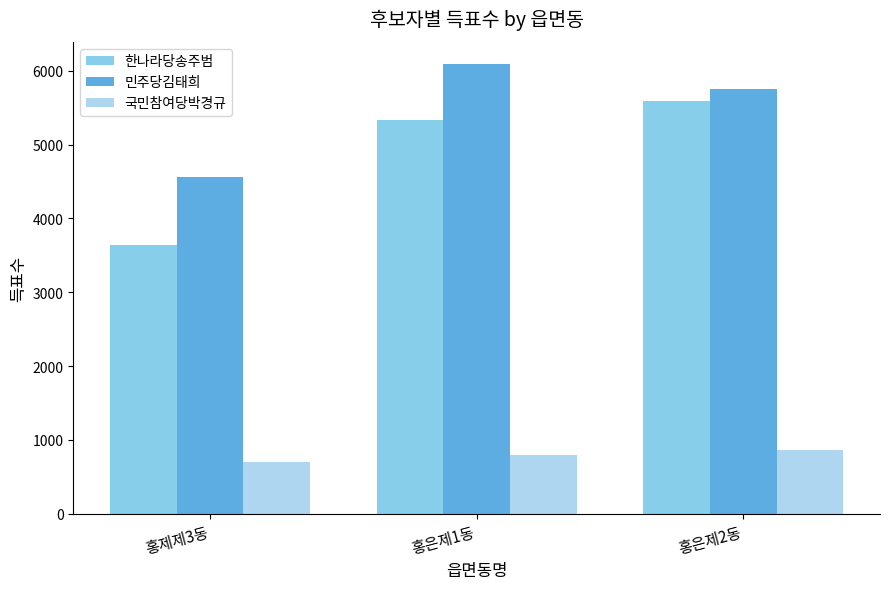

What is the difference between the 국민참여당박경규 values at 홍은제2동 and 홍은제1동?

74